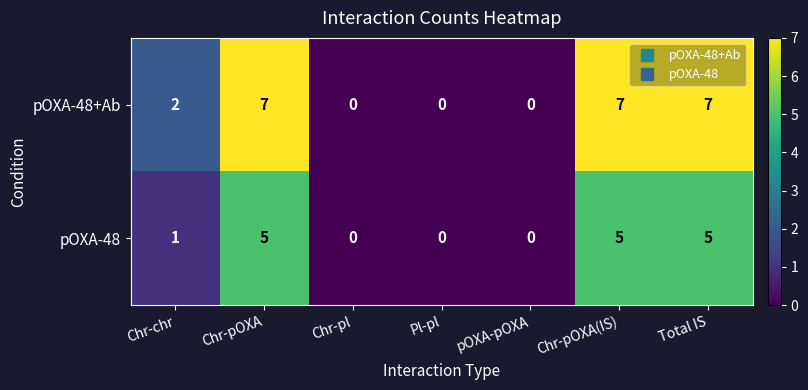

How many pOXA-48 values are between 0 and 5?

7